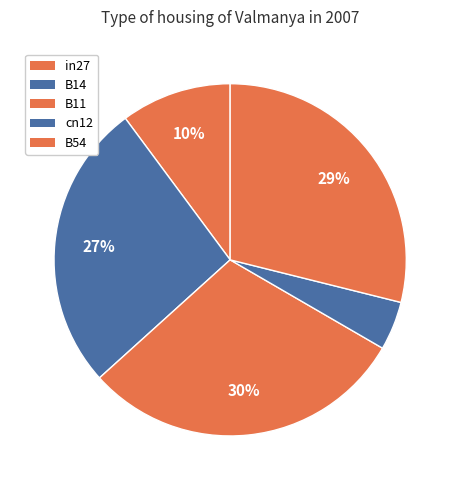

Is the sum of B14 and in27 greater than half?

No